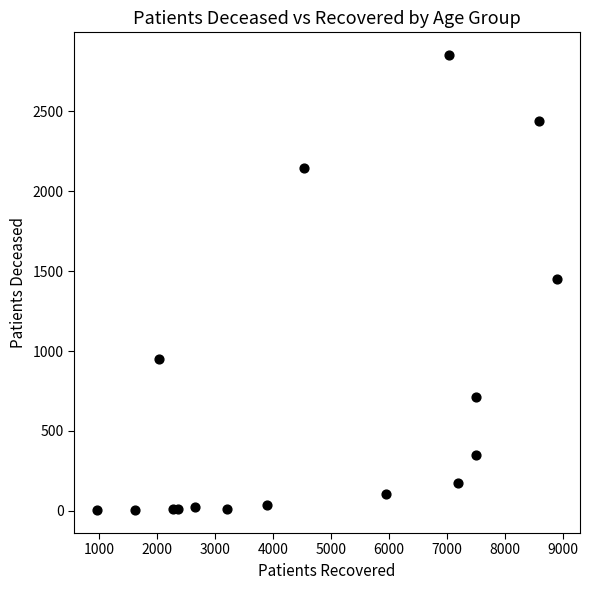

What is the range of X values (max minus min)?

7921